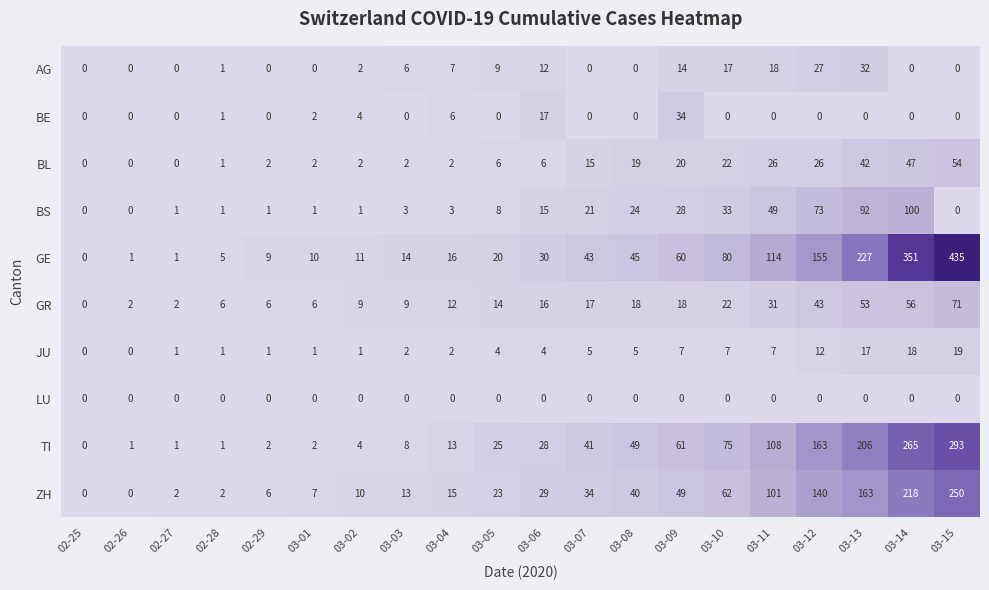

Which series has the largest total across all categories?

GE